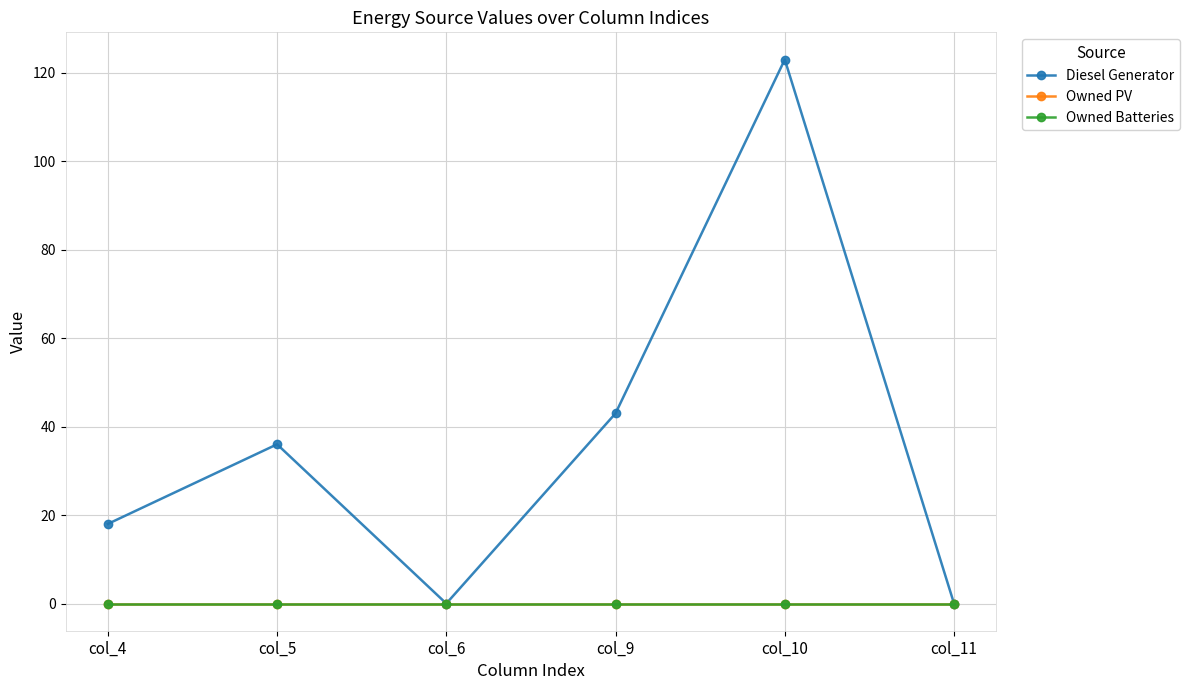

What is the difference between the maximum and minimum values in the Diesel Generator series?

123